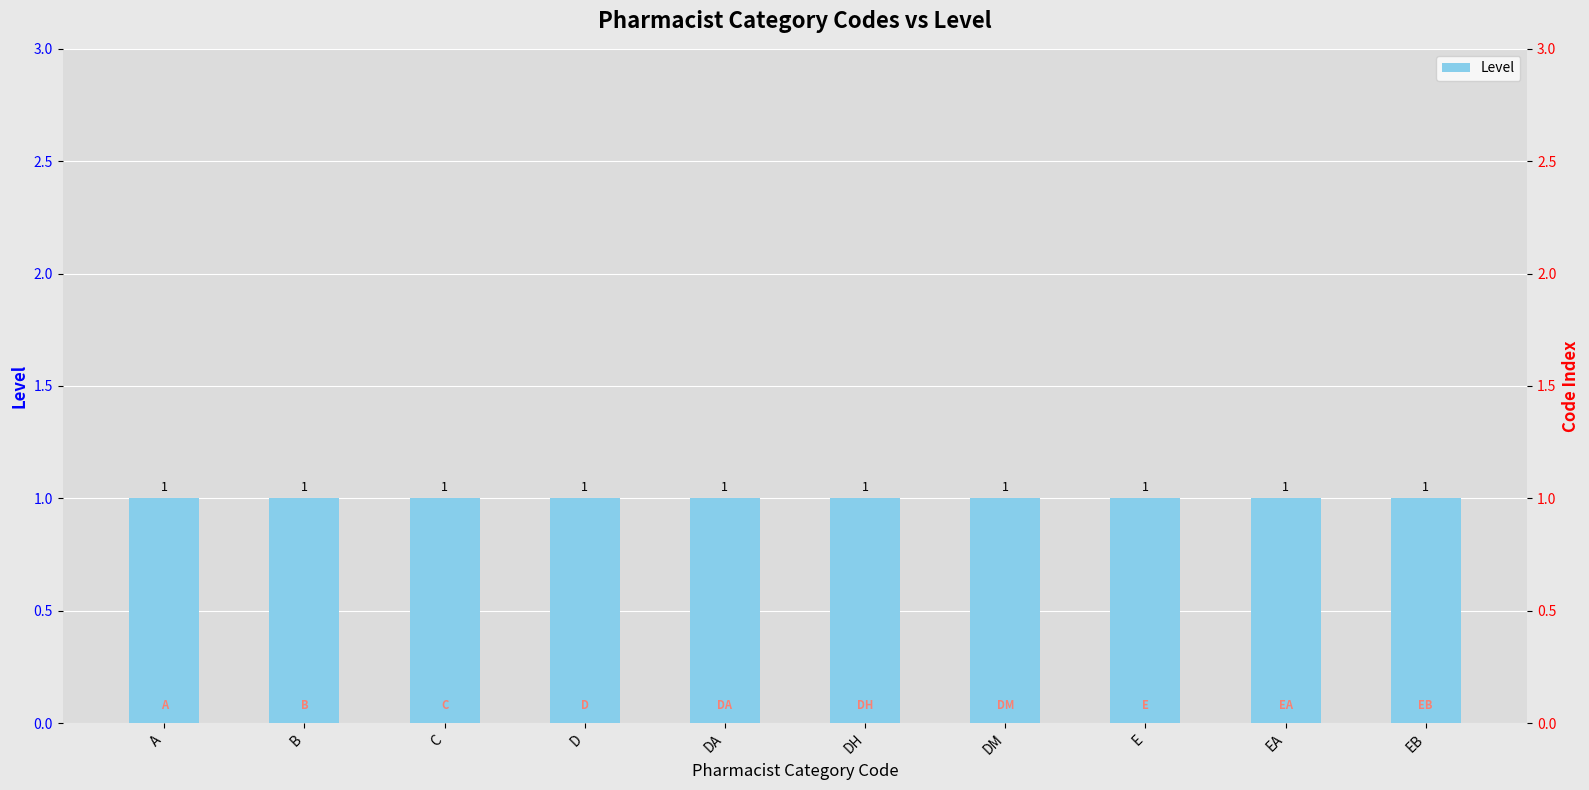

Does the chart contain stacked bars?

No